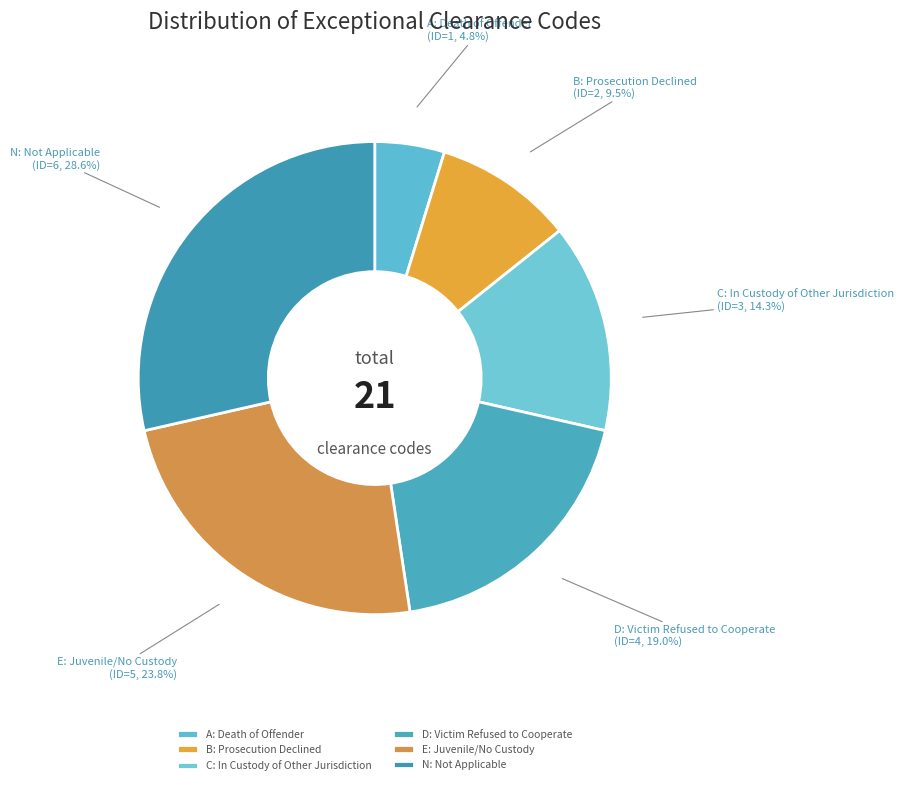

Between N and E, which is larger?

N